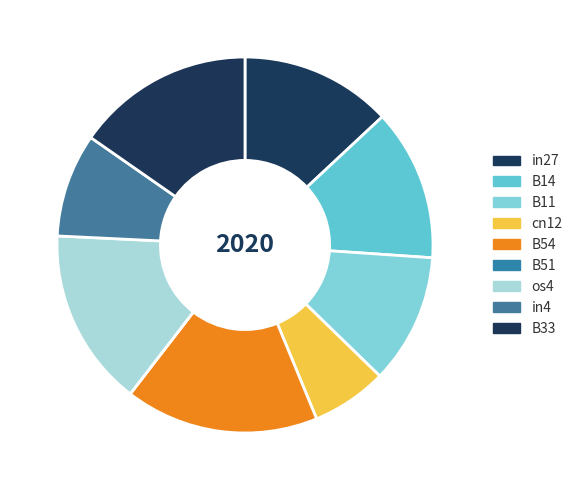

How many segments does this pie chart have?

9